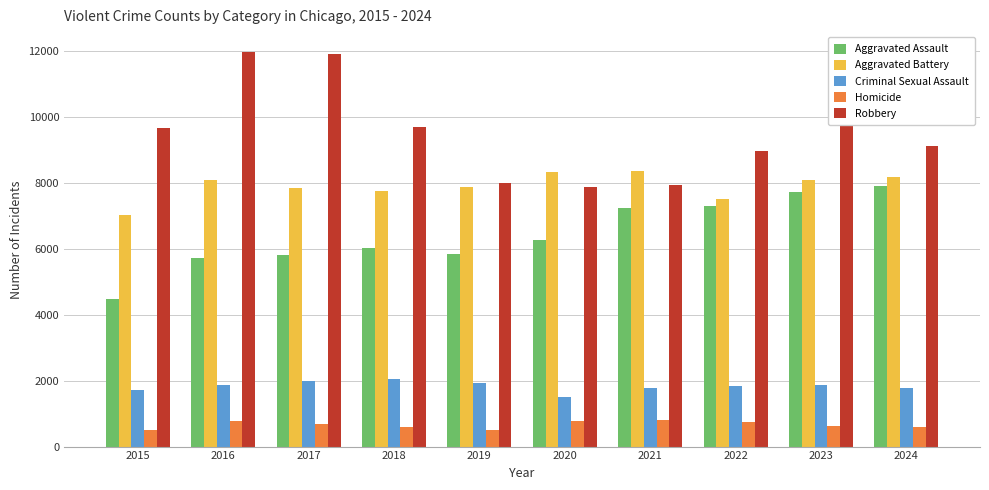

Is the value of Aggravated Assault at 2020 greater than the value of Aggravated Battery at 2021?

No